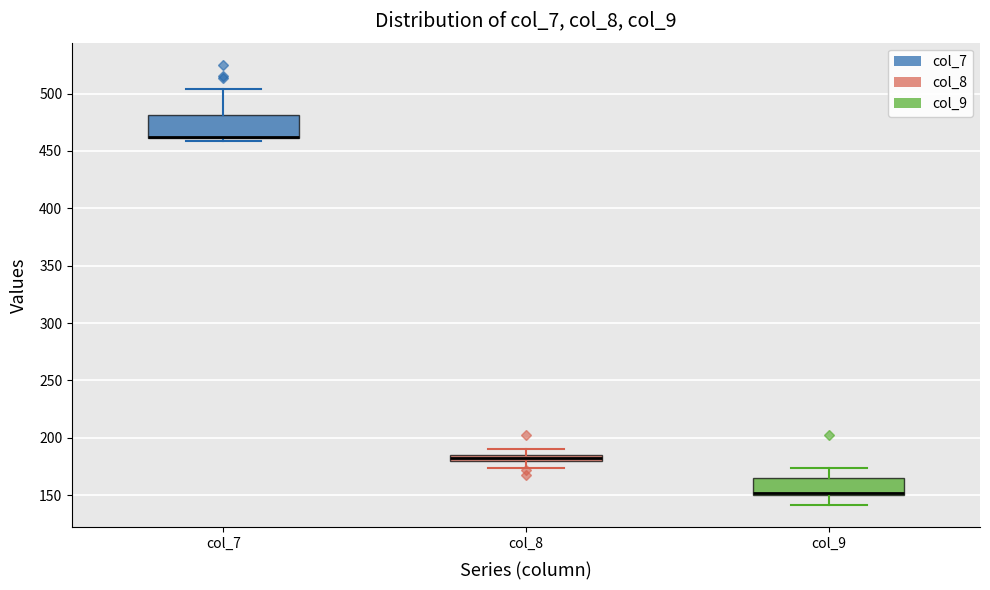

Where is the upper edge of the box for col_8 on the y-axis? The values are not printed on the chart, so give them approximately, as read against the axis.

185